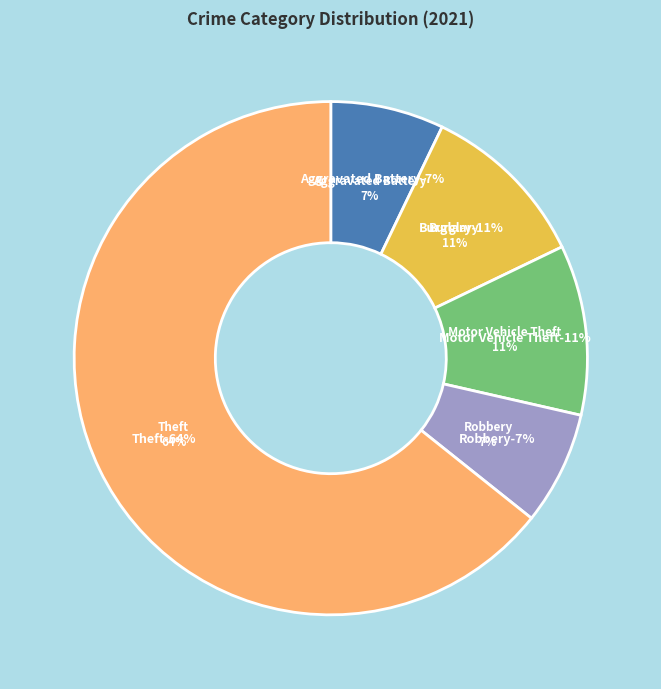

How much of the chart is everything except Arson?

100.0%